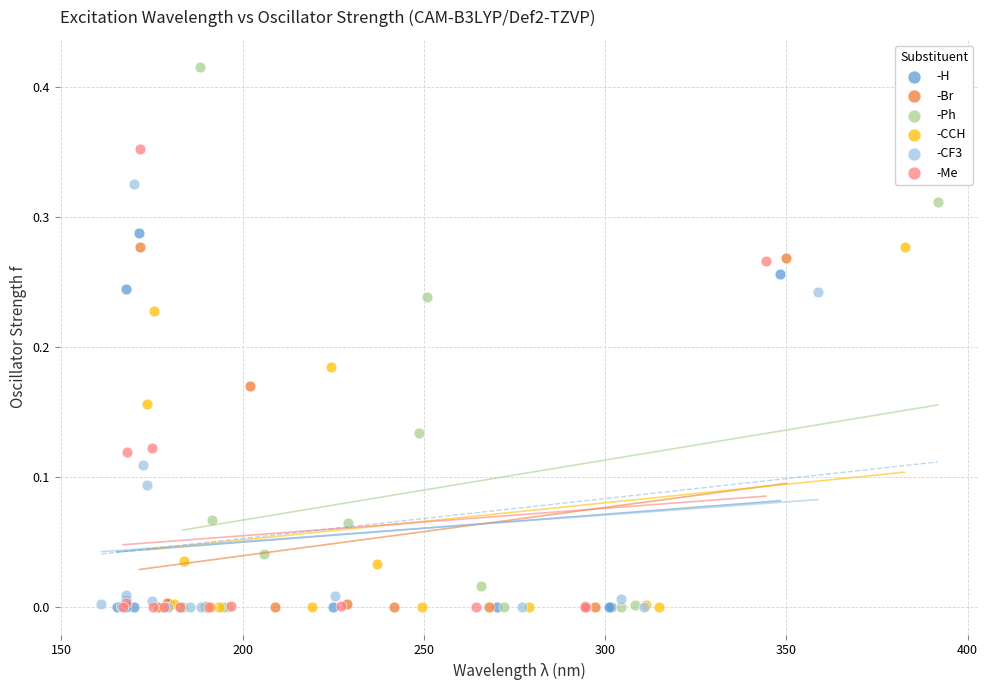

Which series has the widest spread of Y values?

-Ph